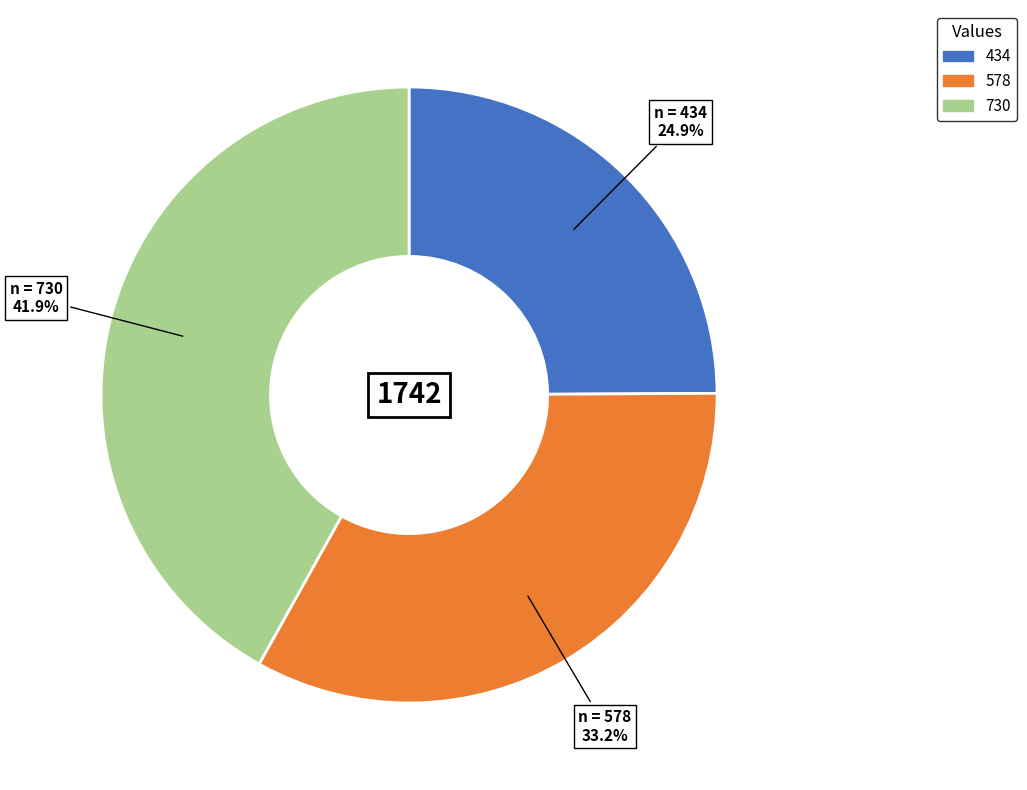

What is the ratio of the value at 434 to the value at 578?

0.8